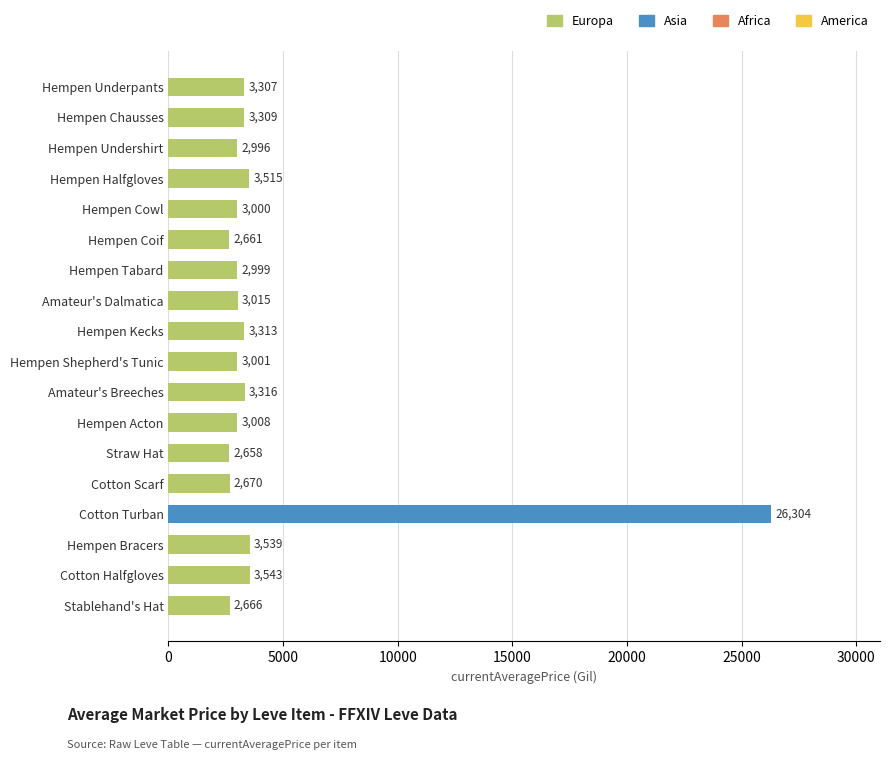

What is the ratio of the value at Hempen Acton to the value at Cotton Scarf?

1.1